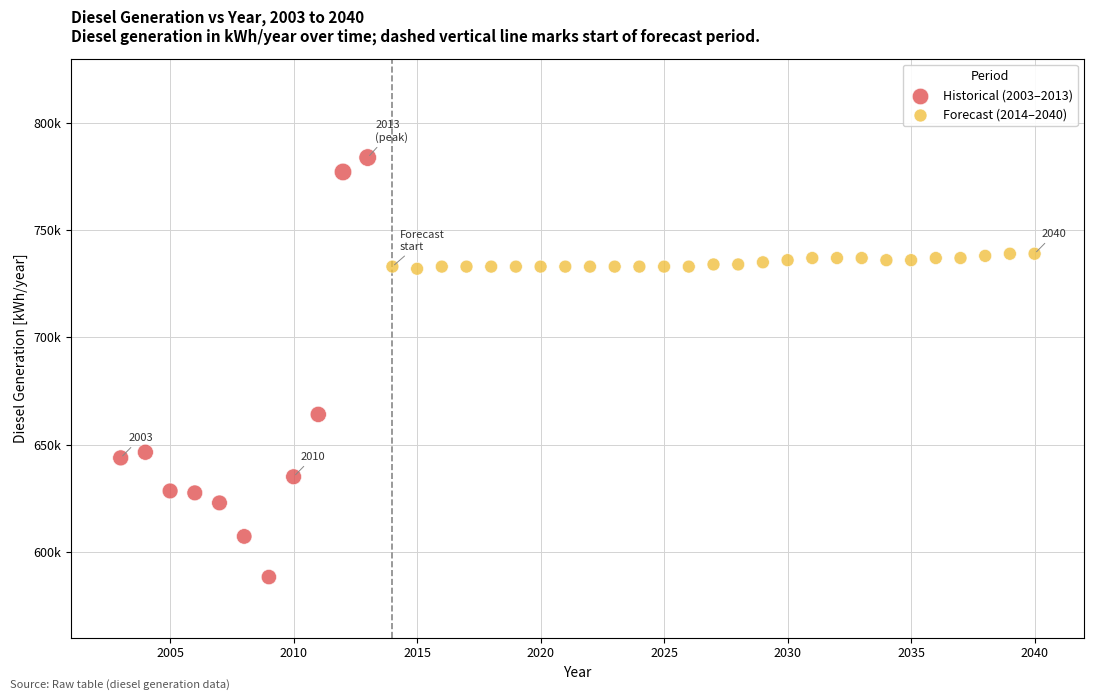

What are all the series names shown in the legend?

Historical (2003–2013), Forecast (2014–2040)